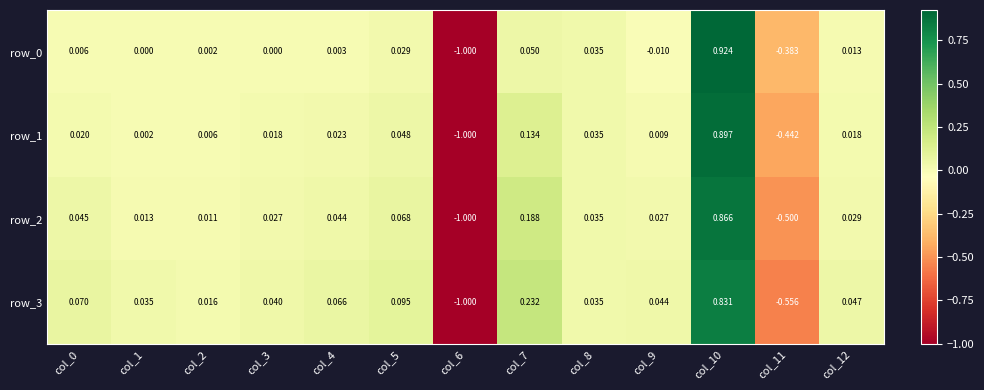

Which series has the largest total across all categories?

row_3